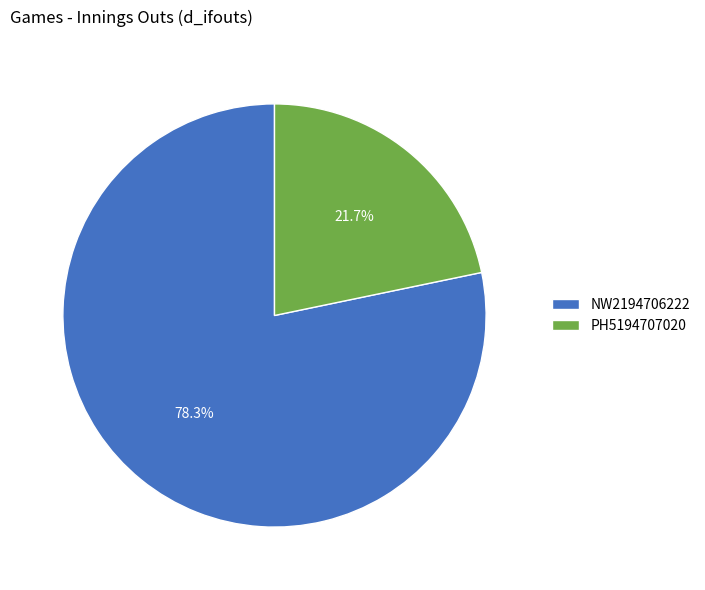

True or false: PH5194707020 accounts for 8% of the total.

False